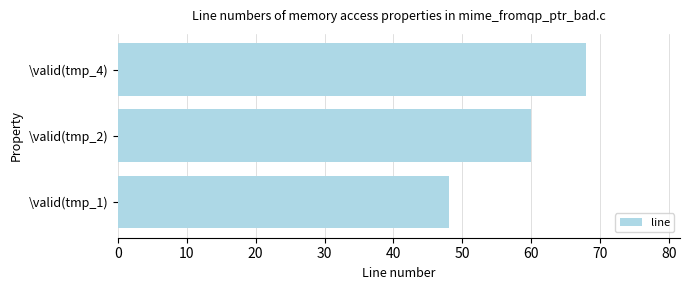

Which category has the highest value across all series?

\valid(tmp_4)